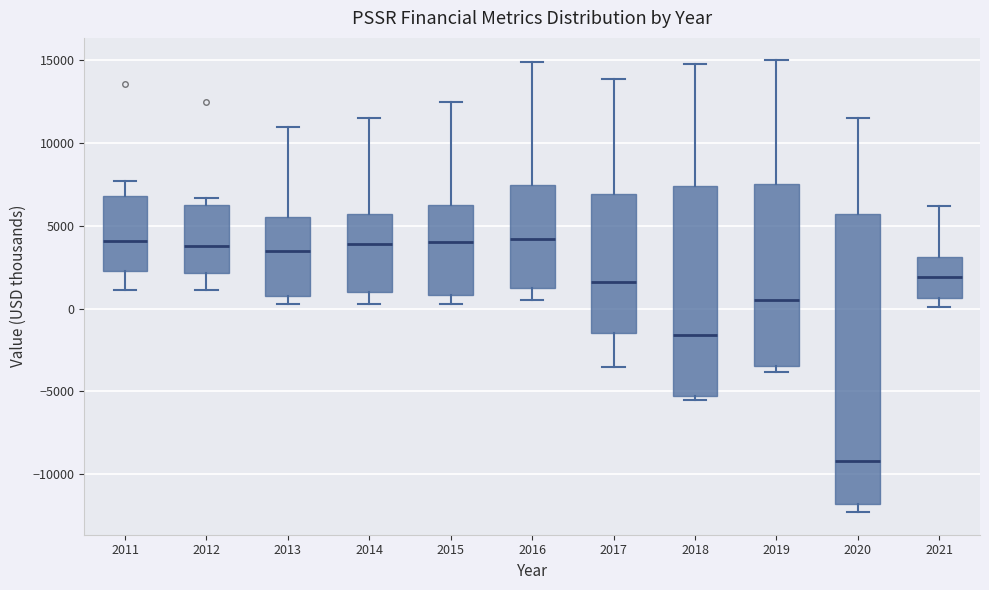

Reading left to right, read every box against the y-axis: the position of its median line, the range the box covers, and the ends of its whiskers. The values are not printed on the chart, so give them approximately, as read against the axis.

2011: median 4000, box 2500 to 7000, whiskers 1000 to 7500
2012: median 4000, box 2000 to 6500, whiskers 1000 to 6500 (just above the box's upper edge)
2013: median 3500, box 1000 to 5500, whiskers 500 to 11000
2014: median 4000, box 1000 to 6000, whiskers 500 to 11500
2015: median 4000, box 1000 to 6500, whiskers 500 to 12500
2016: median 4000, box 1500 to 7500, whiskers 500 to 15000
2017: median 1500, box -1500 to 7000, whiskers -3500 to 14000
2018: median -1500, box -5500 to 7500, whiskers -5500 (just below the box's lower edge) to 15000
2019: median 500, box -3500 to 7500, whiskers -4000 to 15000
2020: median -9000, box -12000 to 6000, whiskers -12500 to 11500
2021: median 2000, box 500 to 3000, whiskers 0 to 6000